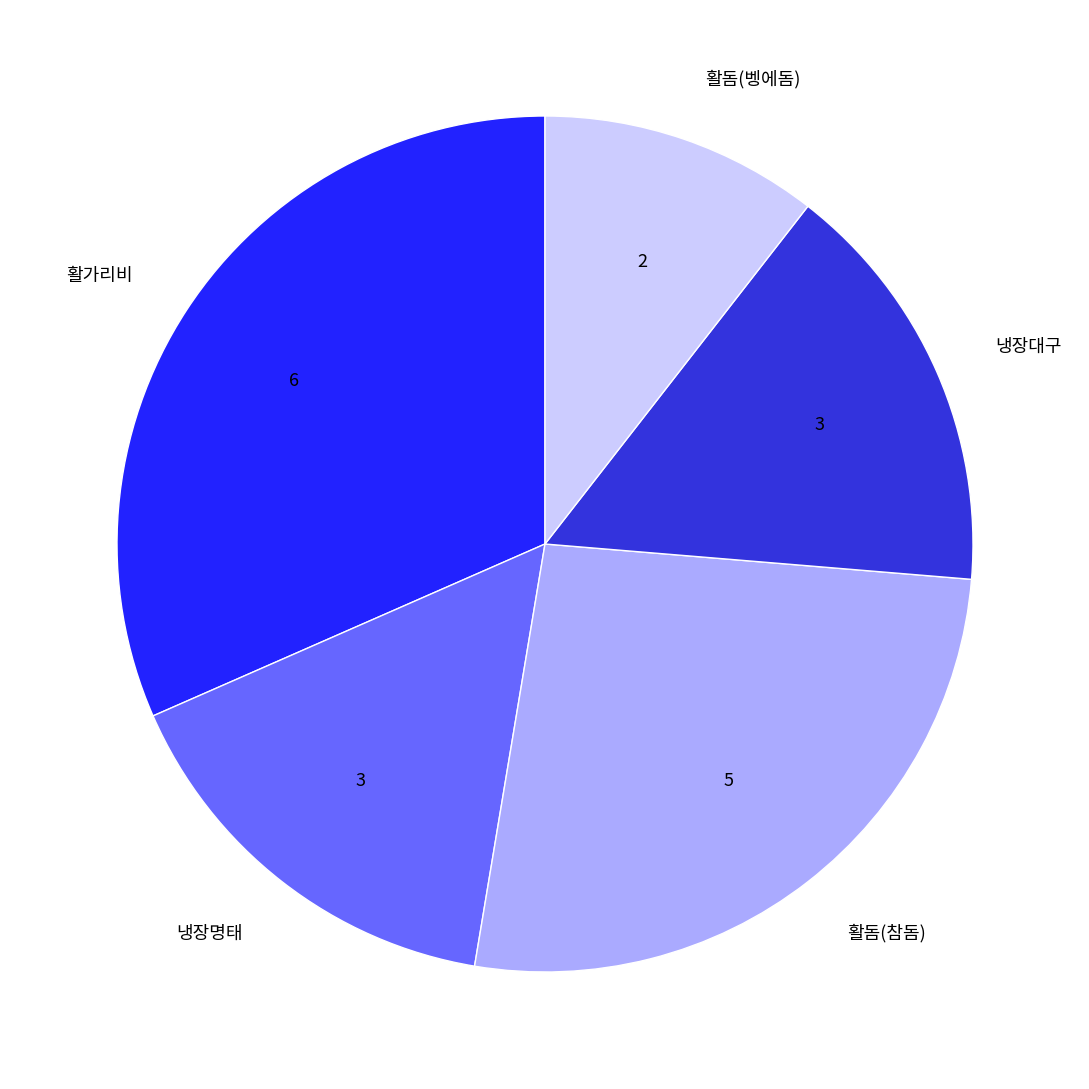

Is it true that 냉장대구 is 16% of the pie?

True